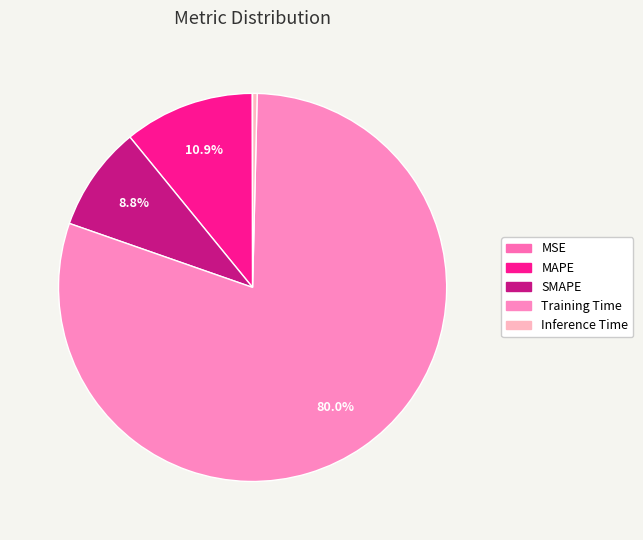

The MSE slice represents 0% of the pie. True or false?

True